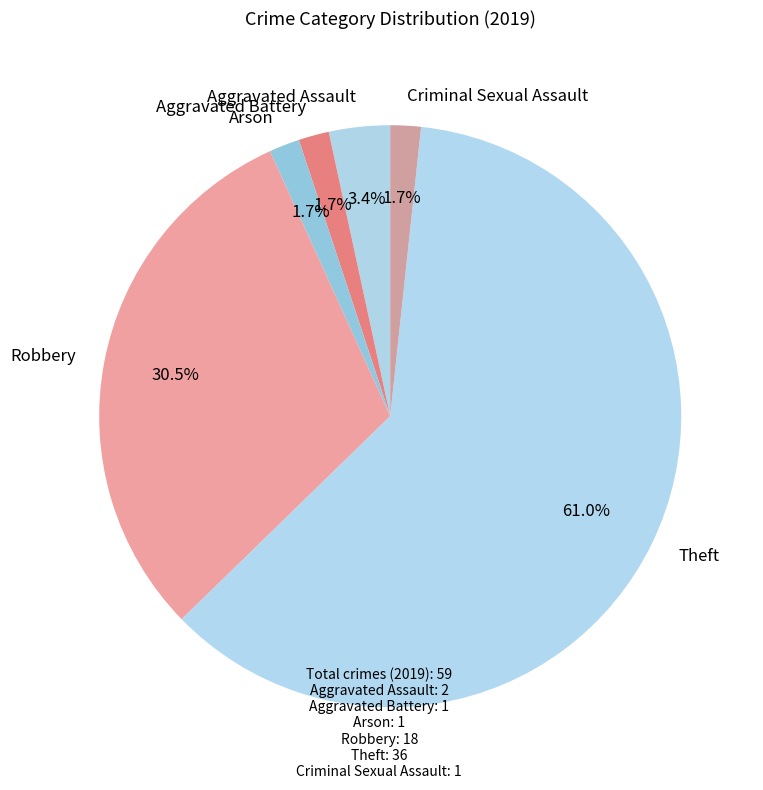

Count the number of slices in the pie.

6